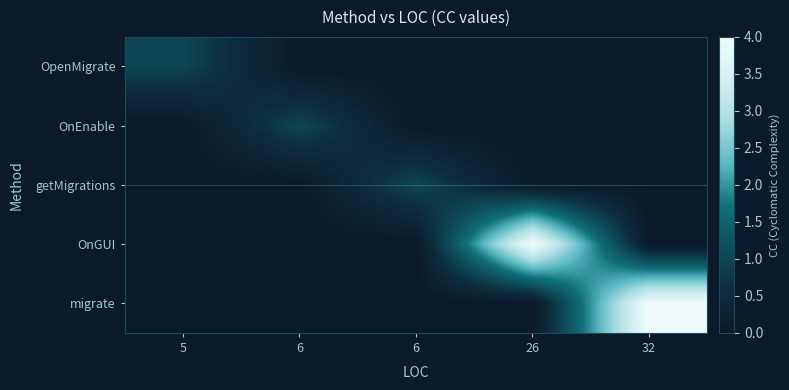

At which category does the chart reach its minimum across all series?

6